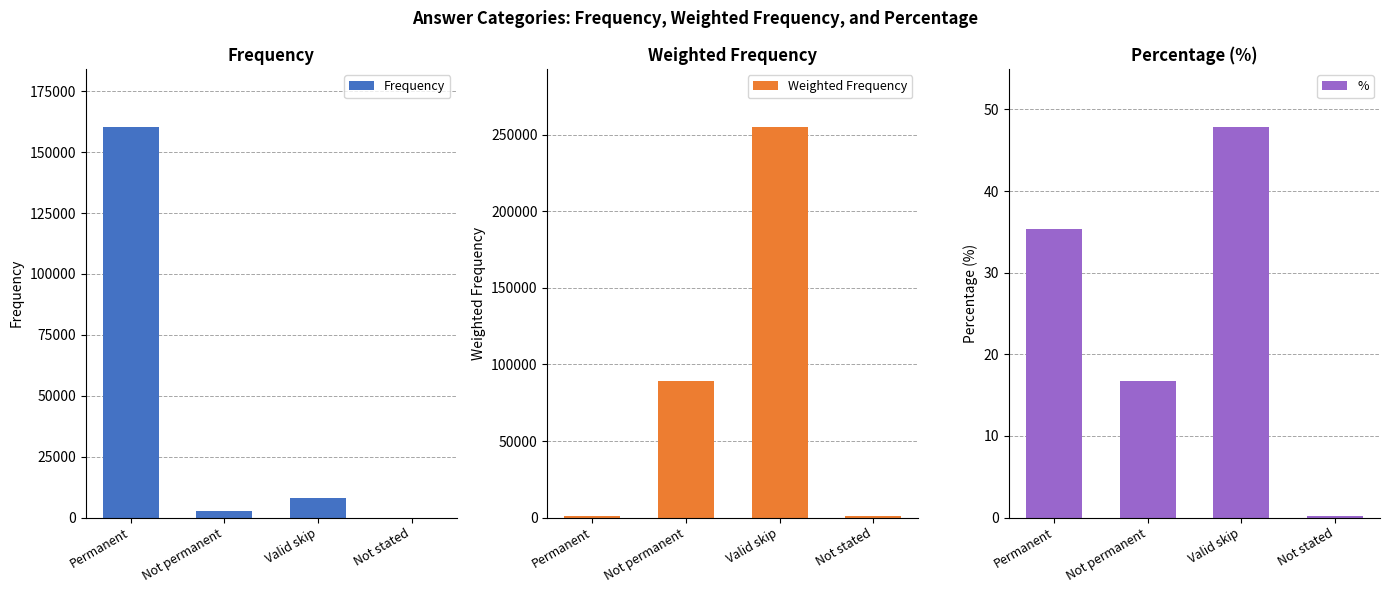

The value of Weighted Frequency at Valid skip is 371265.7. True or false?

False